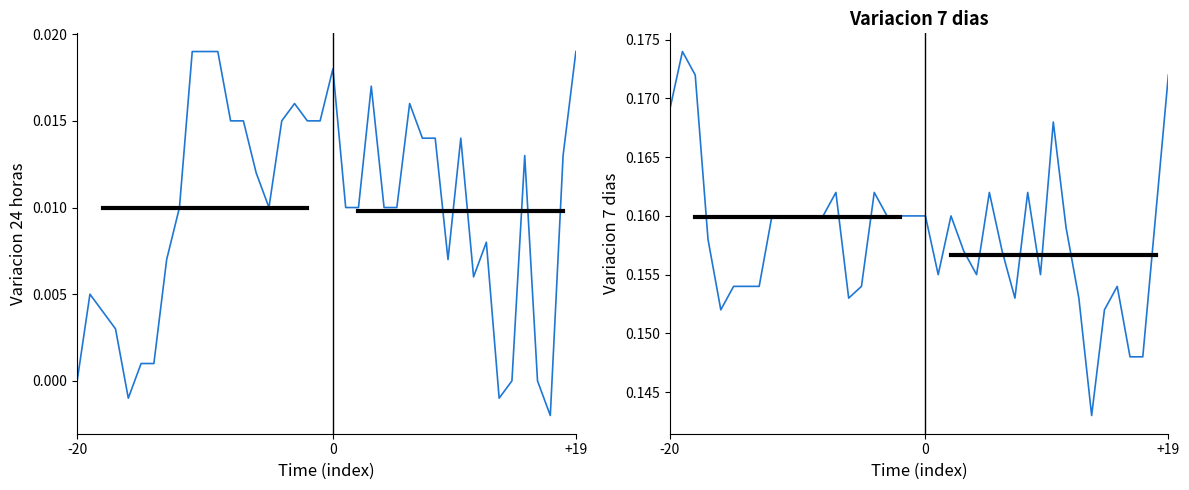

List the series in order of their peak value, highest first.

Variacion 7 dias, Variacion 24 horas